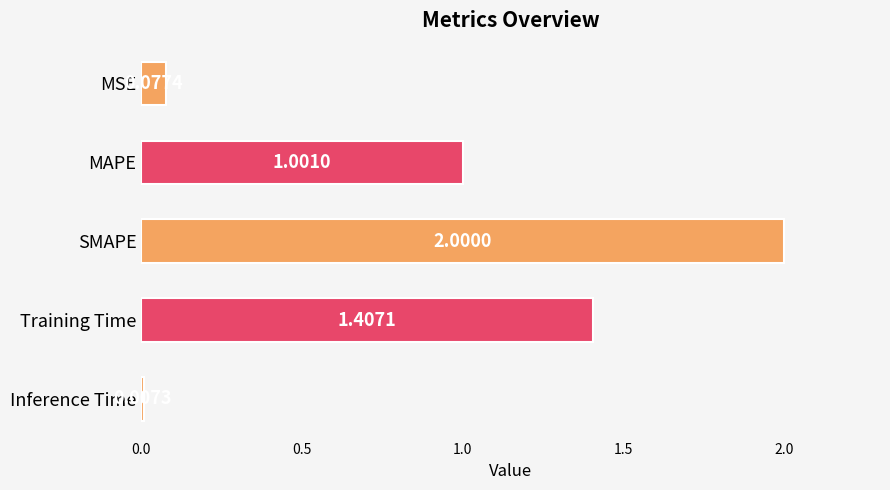

Where is the data nearest to the value 1?

MAPE